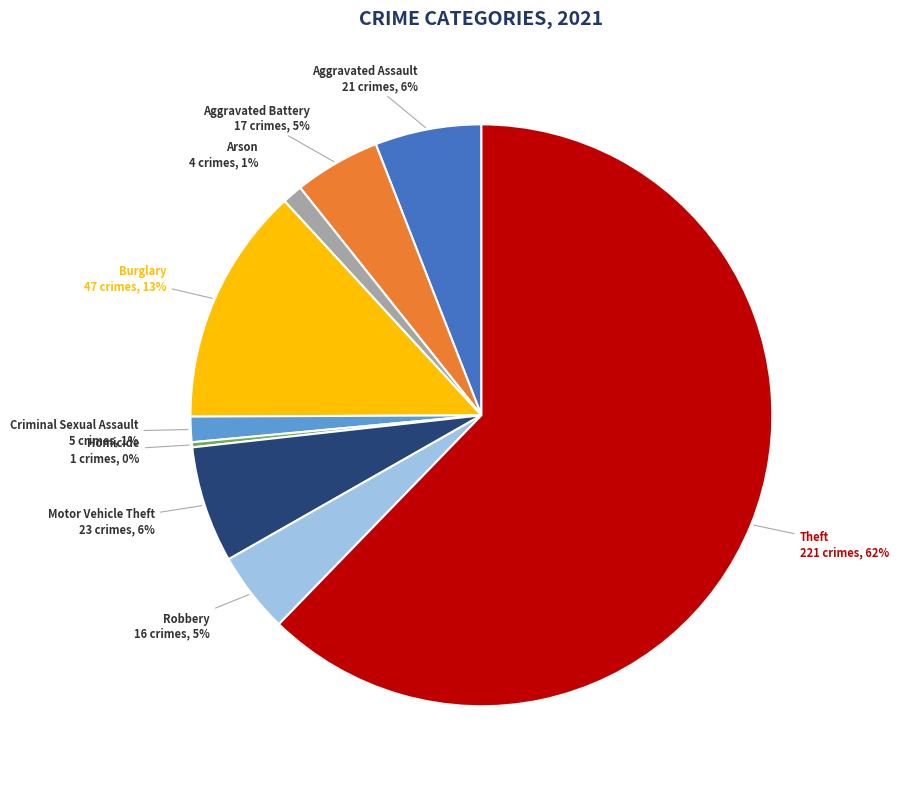

Do Theft and Arson together represent more than half of the pie?

Yes